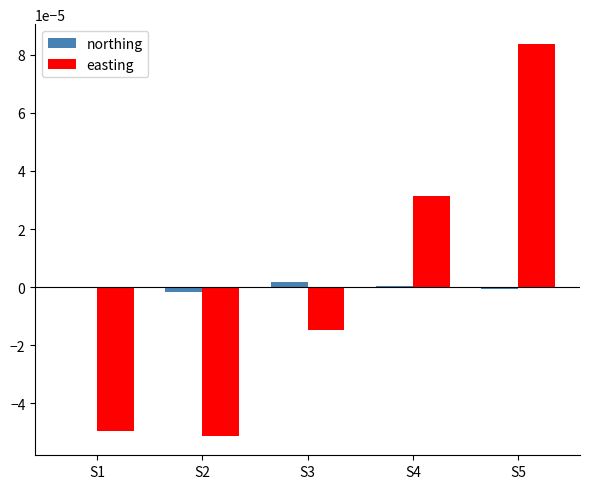

At which label does northing reach its peak?

S3